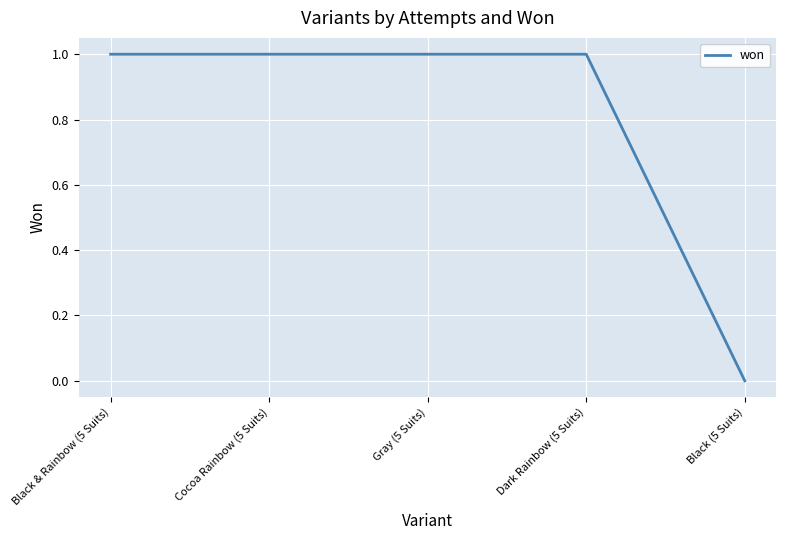

What position from the left is Black (5 Suits)?

5